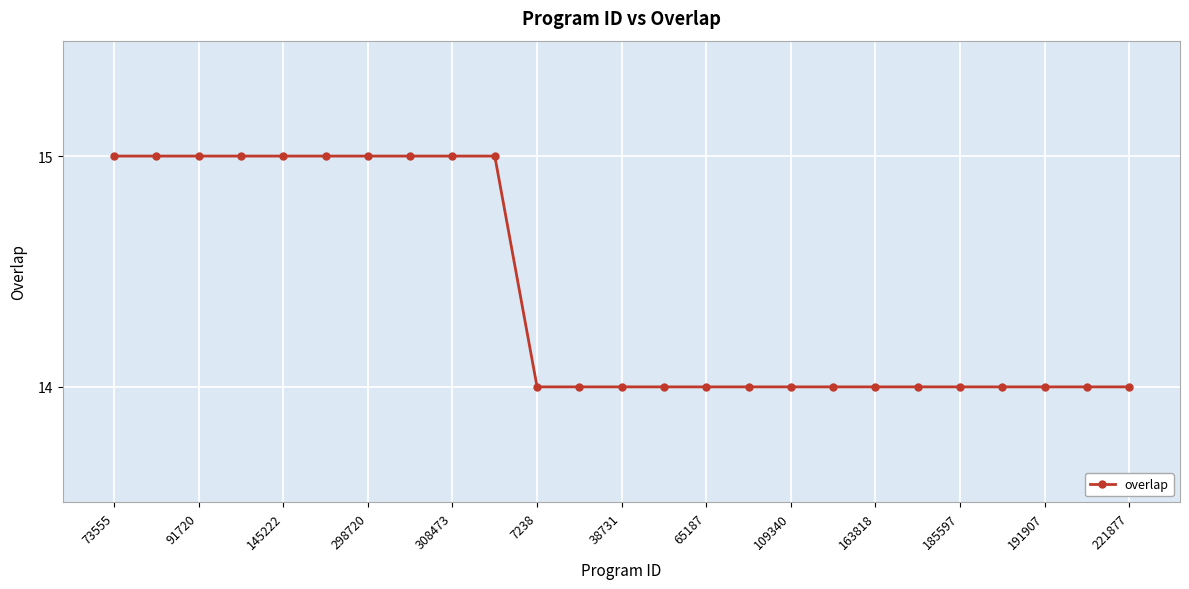

What is the value of the 9th point from the left?

15